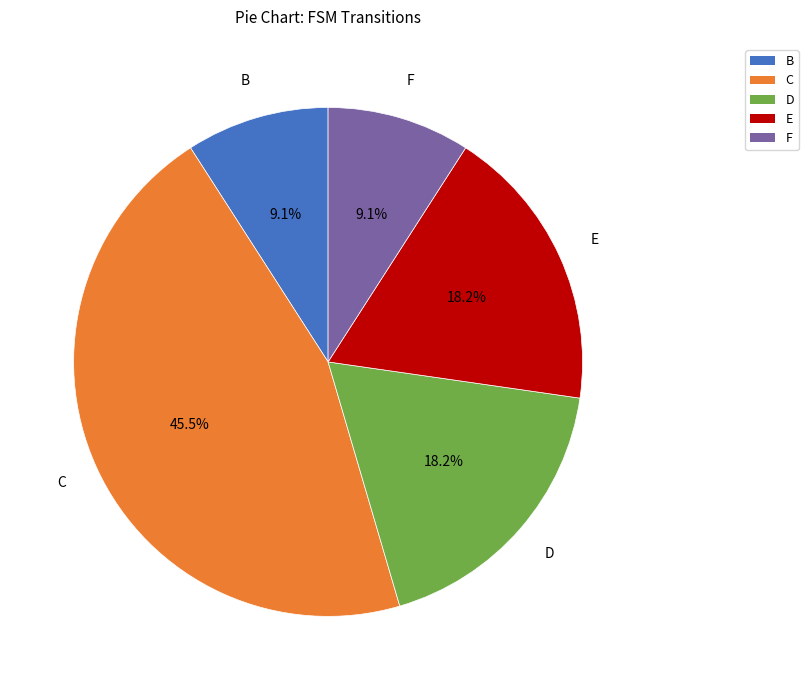

What is the ratio of the value at D to the value at B?

2.0